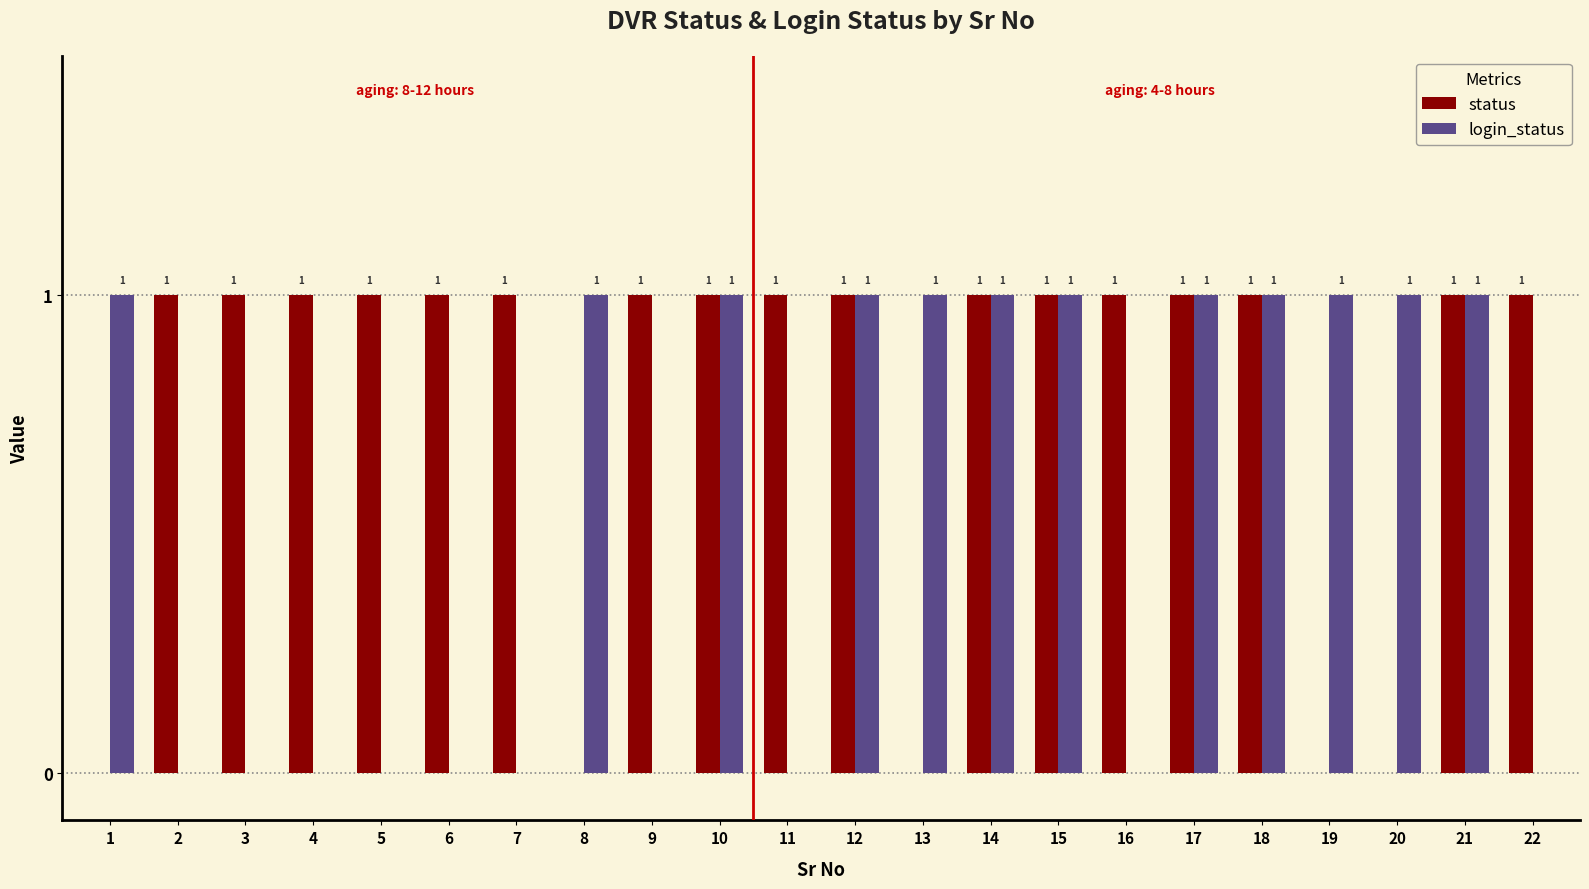

What is the spread (max minus min) of values at 13?

1